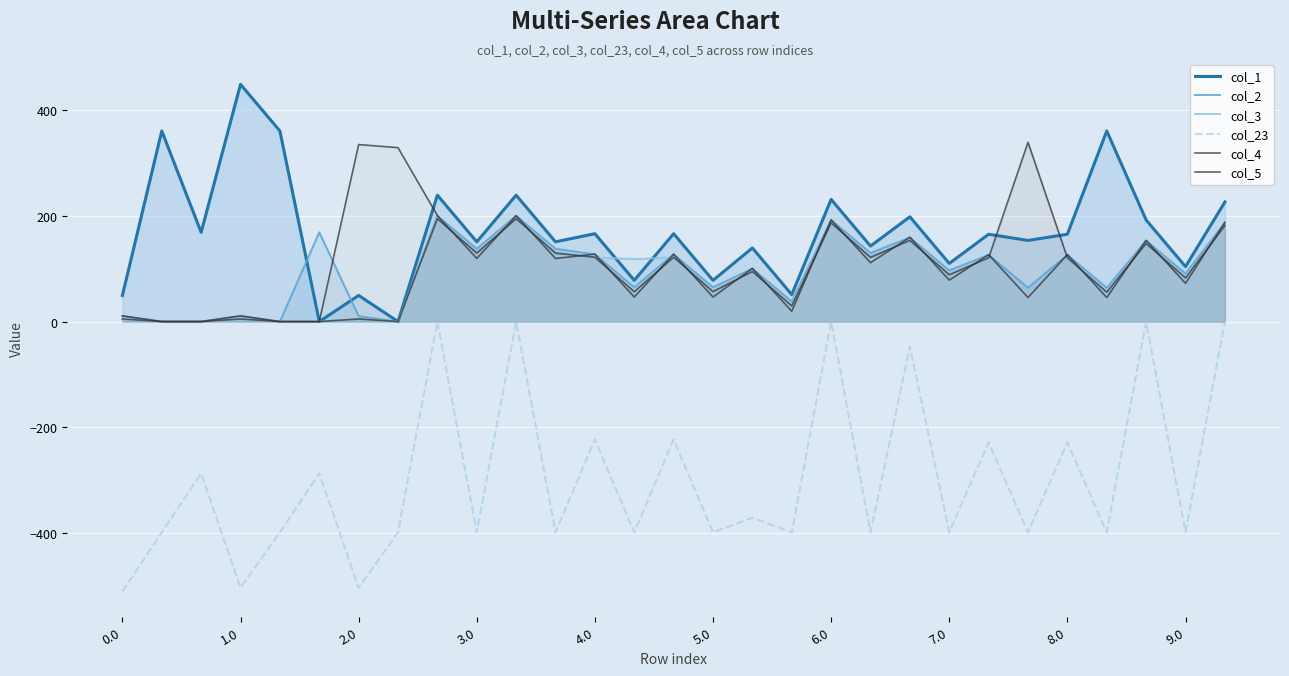

What is the difference between the maximum and second lowest values in the col_3 series?

194.4